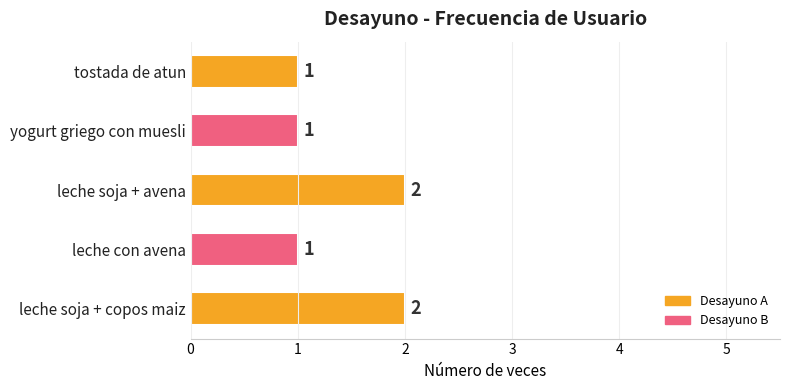

Count the number of categories in the chart.

5